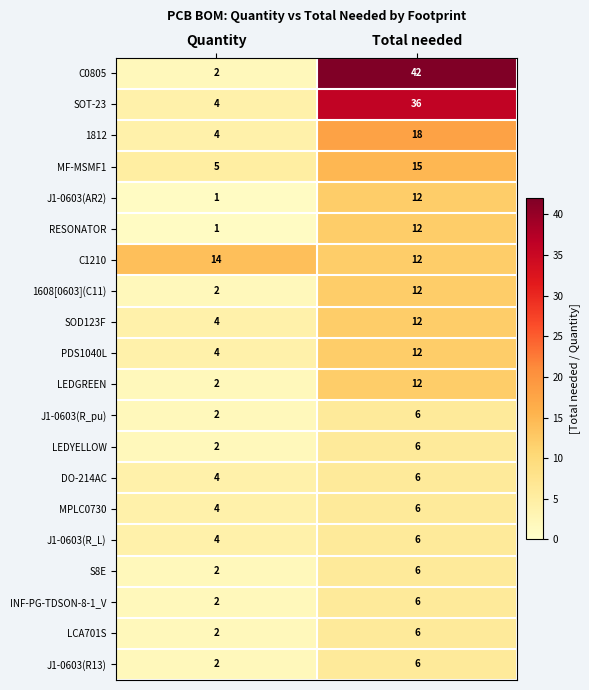

At which label is LCA701S closest to 4?

Quantity